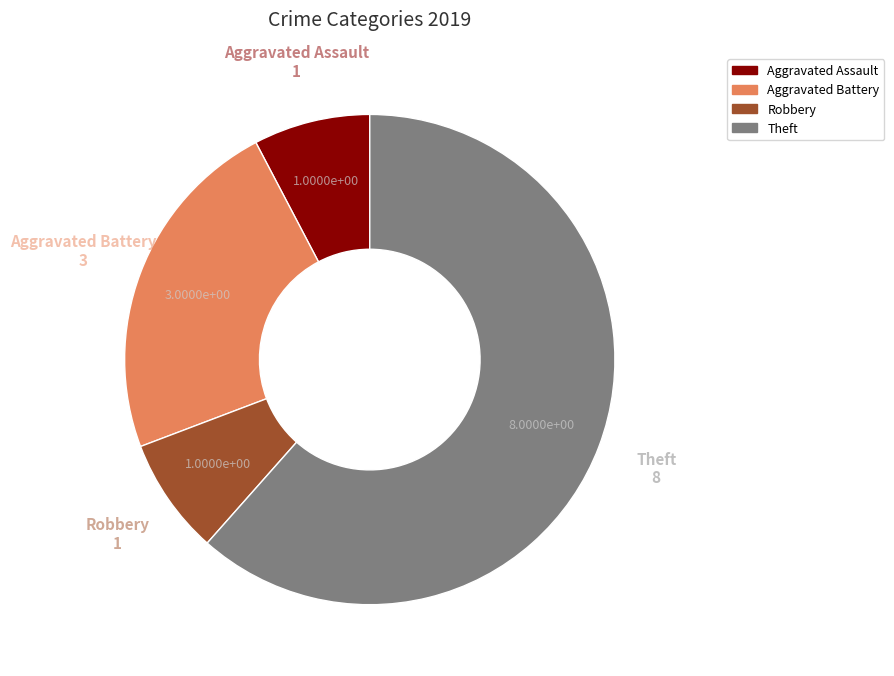

What is the ratio of the value at Aggravated Battery to the value at Robbery?

3.0